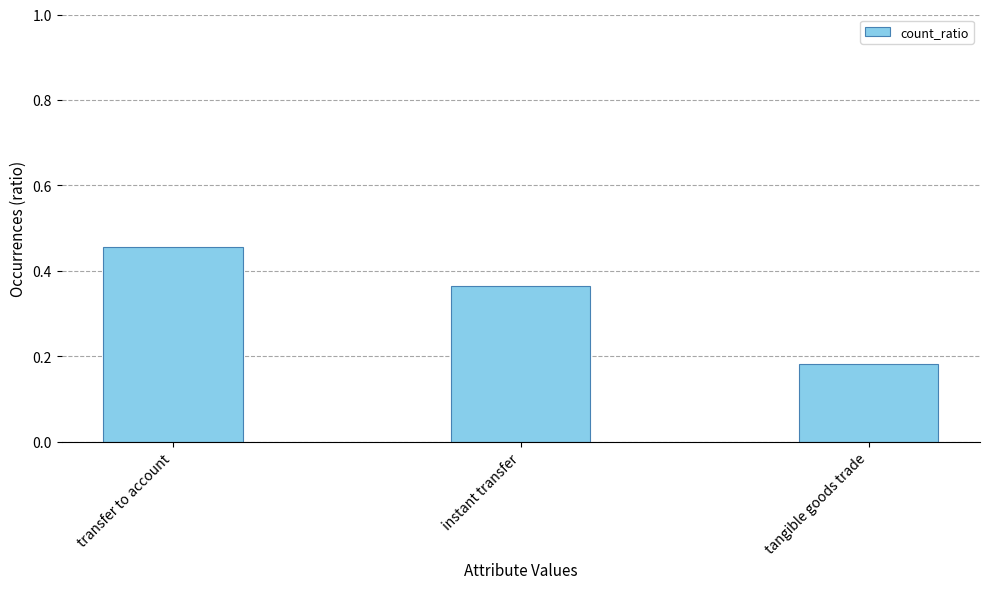

What is the label of the 1st bar from the right?

tangible goods trade